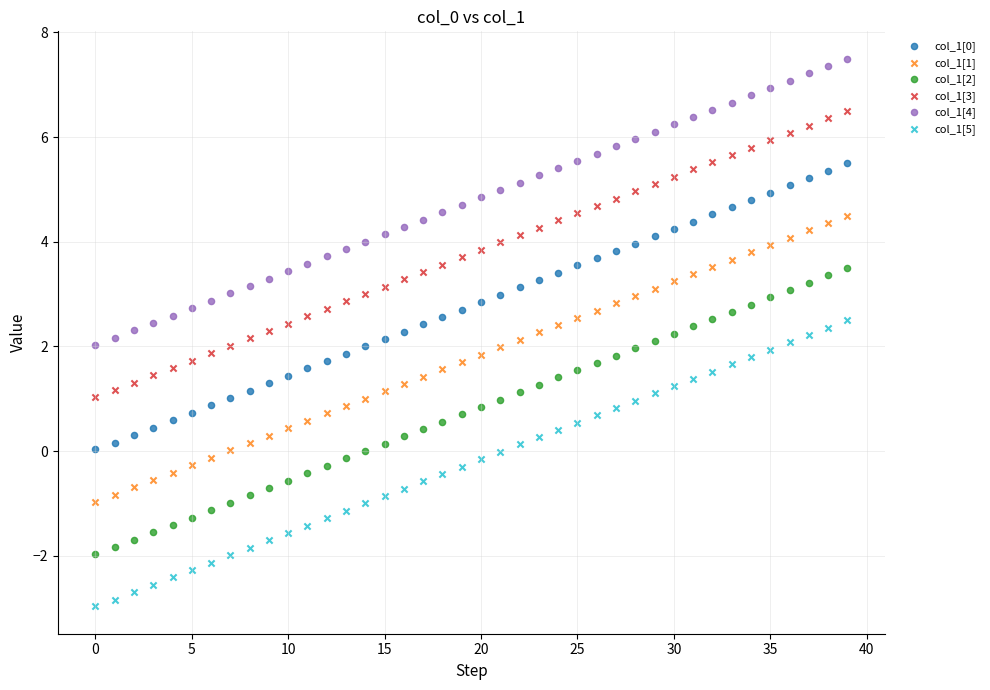

Which series contains the lowest Y value?

col_1[5]